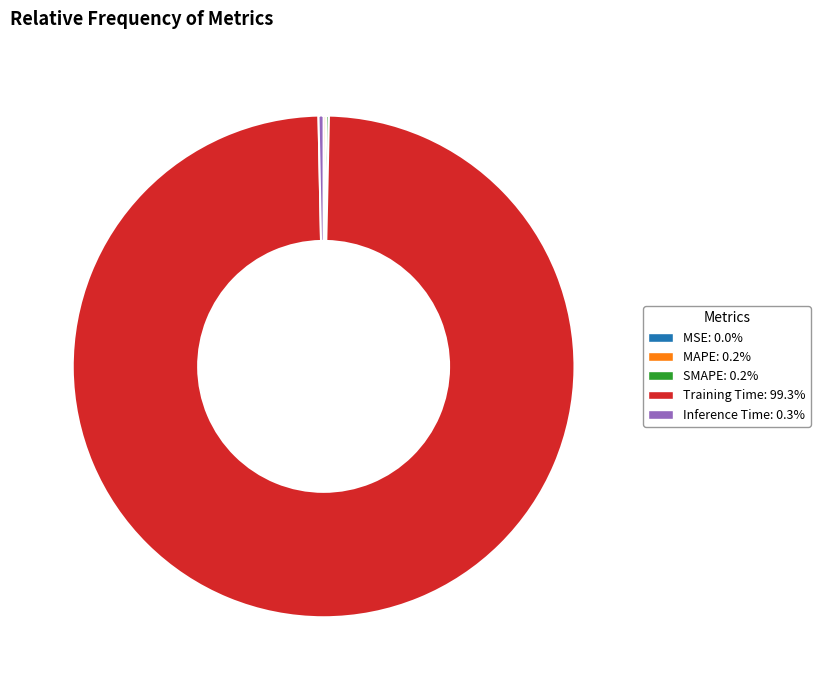

What is the largest slice in the pie chart?

Training Time